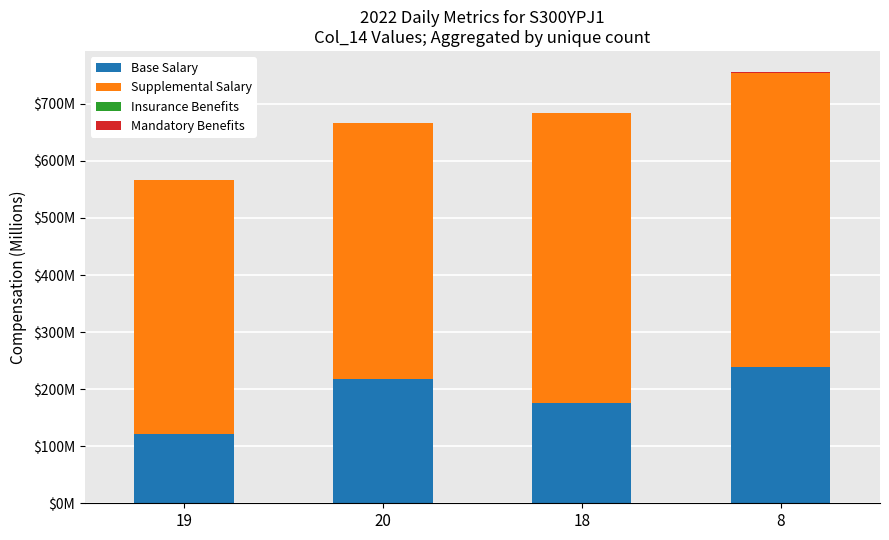

Are the bars grouped side by side (vs. stacked)?

No